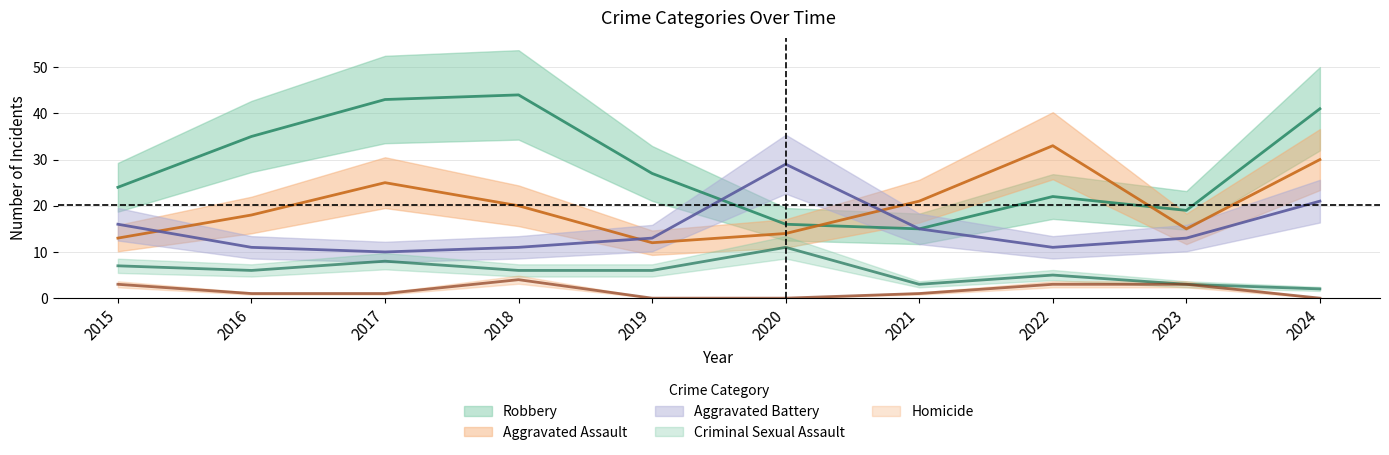

What is the total value across all series at 2015?

63